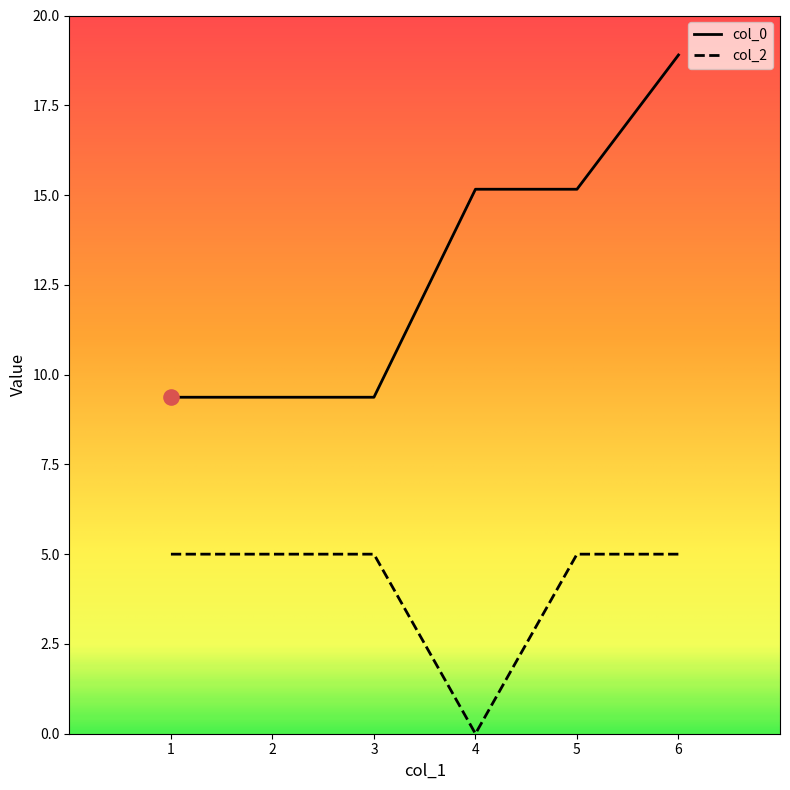

Which series has the widest spread of values?

col_0